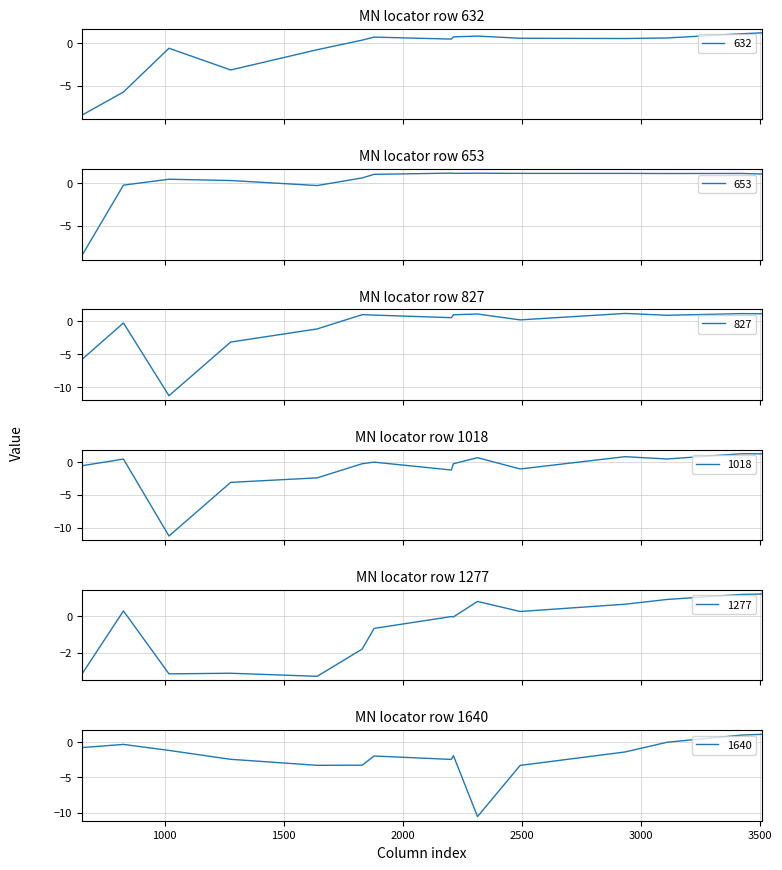

At which label is 827 closest to -5?

632